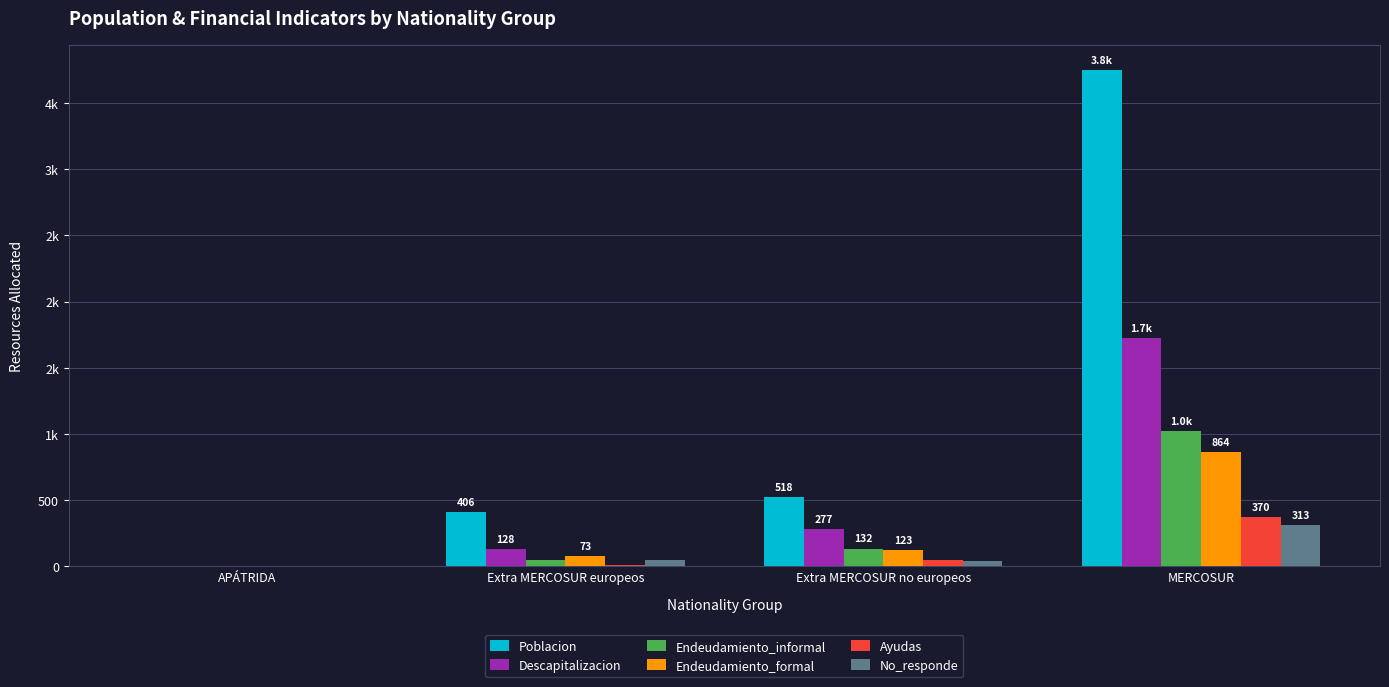

Which series has the widest spread of values?

Poblacion